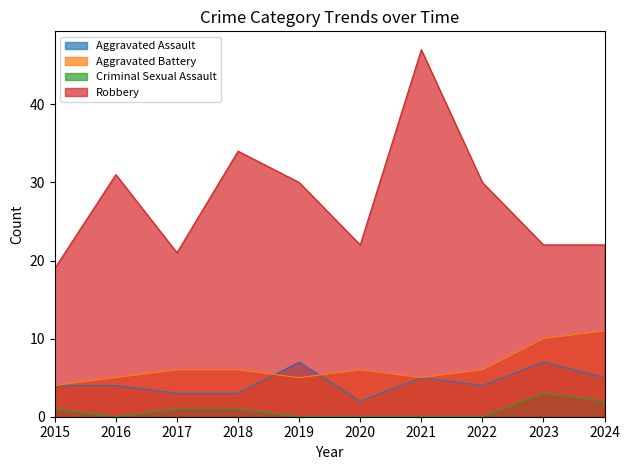

True or false: Aggravated Battery and Criminal Sexual Assault cross at least once.

False